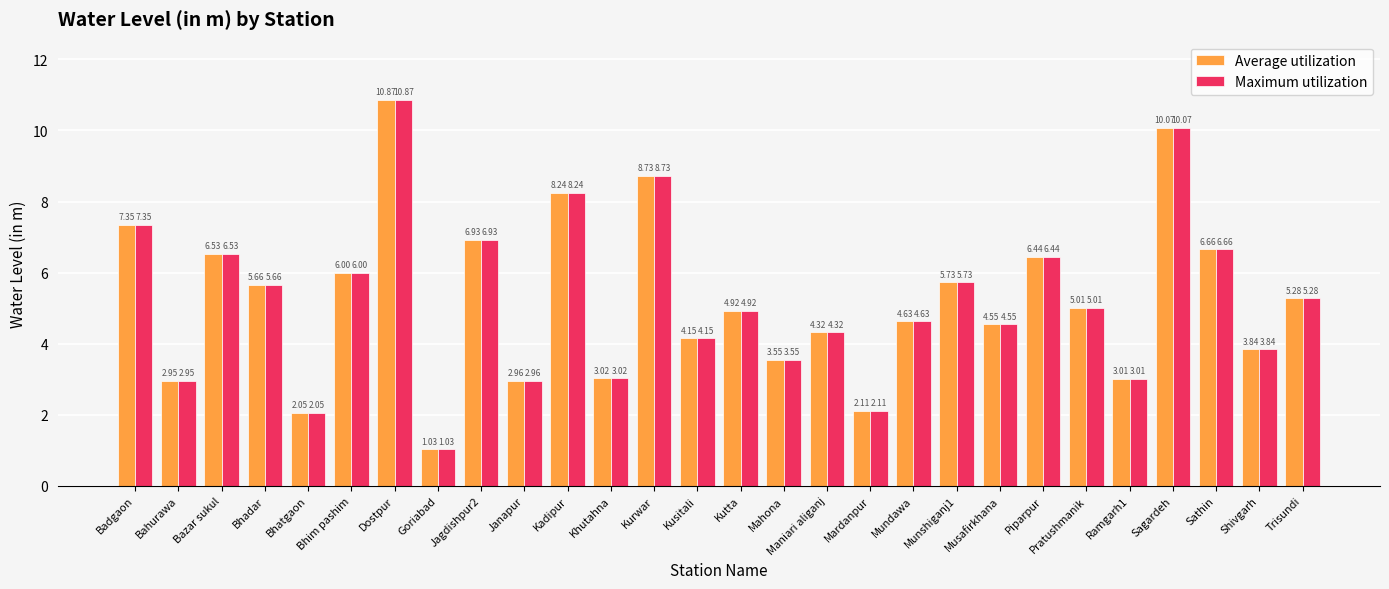

Where does the Average utilization series first go above 5?

Badgaon